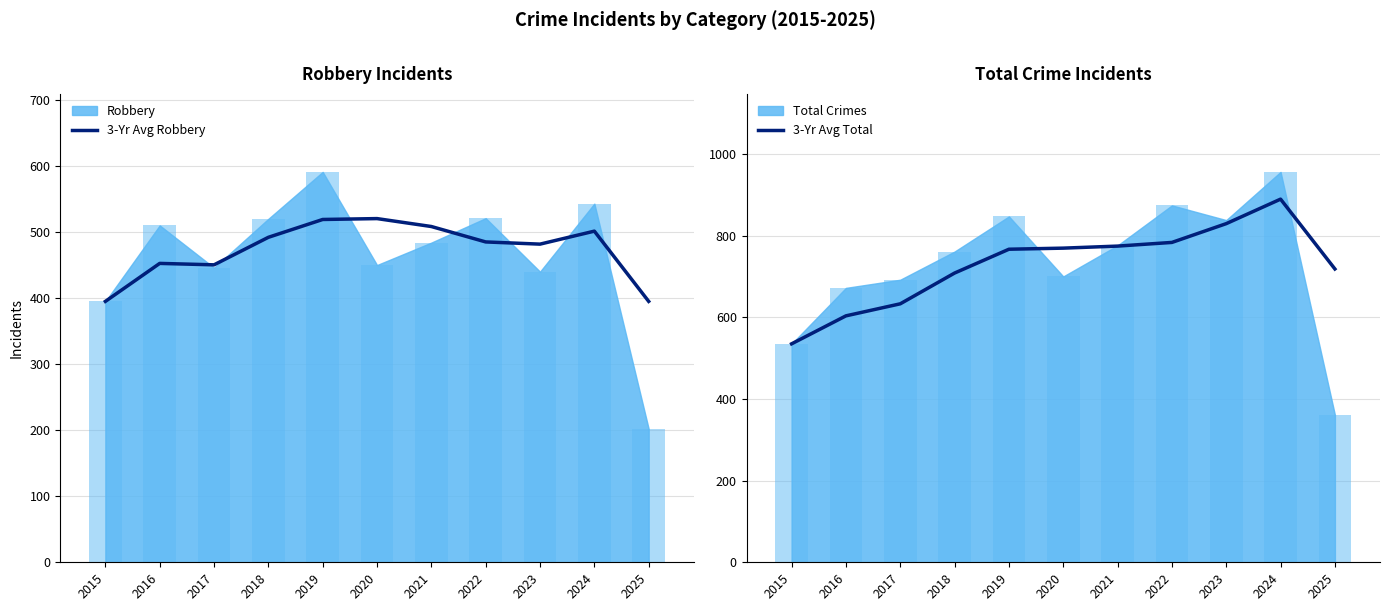

Does the chart contain any negative values?

No